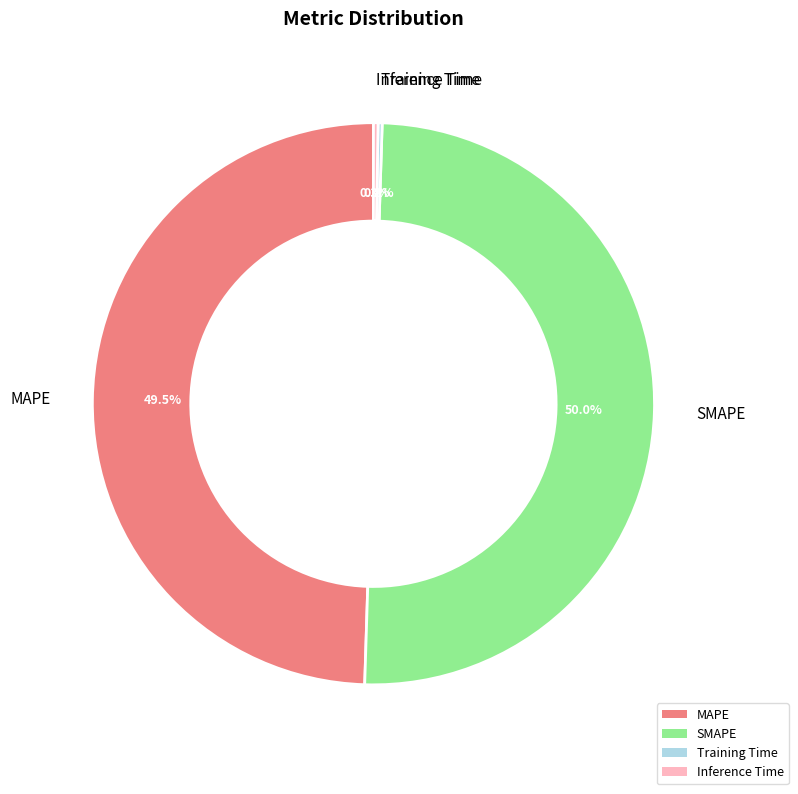

Which slice is the smallest?

Training Time